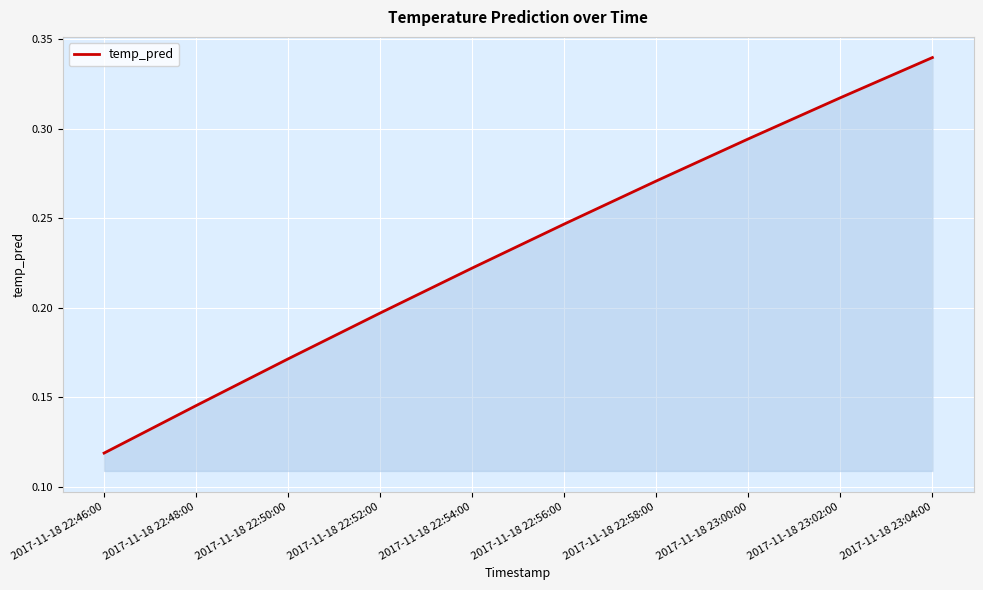

List the labels in order of value, largest first.

2017-11-18 23:04:00, 2017-11-18 23:02:00, 2017-11-18 23:00:00, 2017-11-18 22:58:00, 2017-11-18 22:56:00, 2017-11-18 22:54:00, 2017-11-18 22:52:00, 2017-11-18 22:50:00, 2017-11-18 22:48:00, 2017-11-18 22:46:00